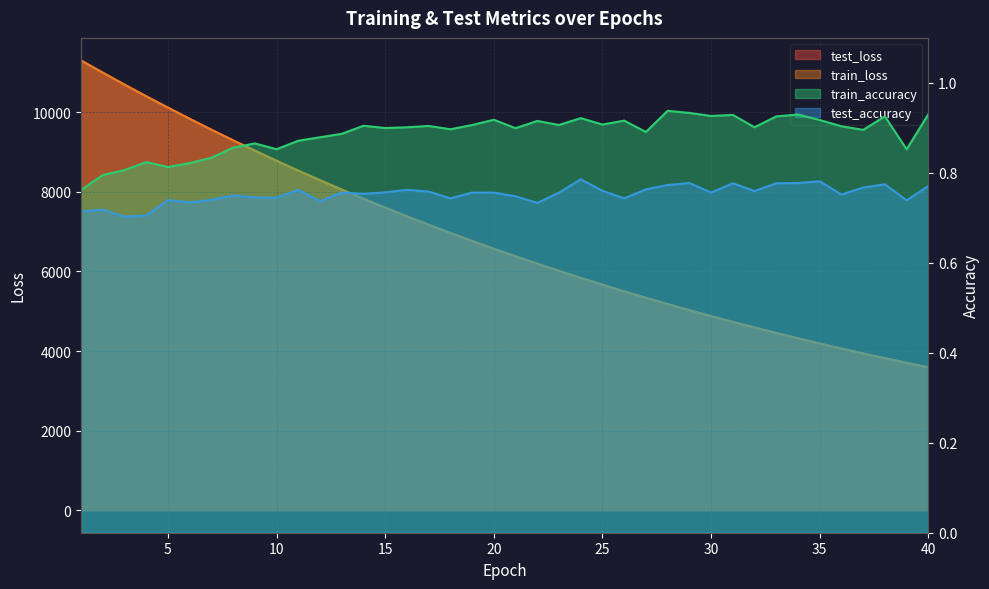

At which label does train_loss first exceed 6569?

1